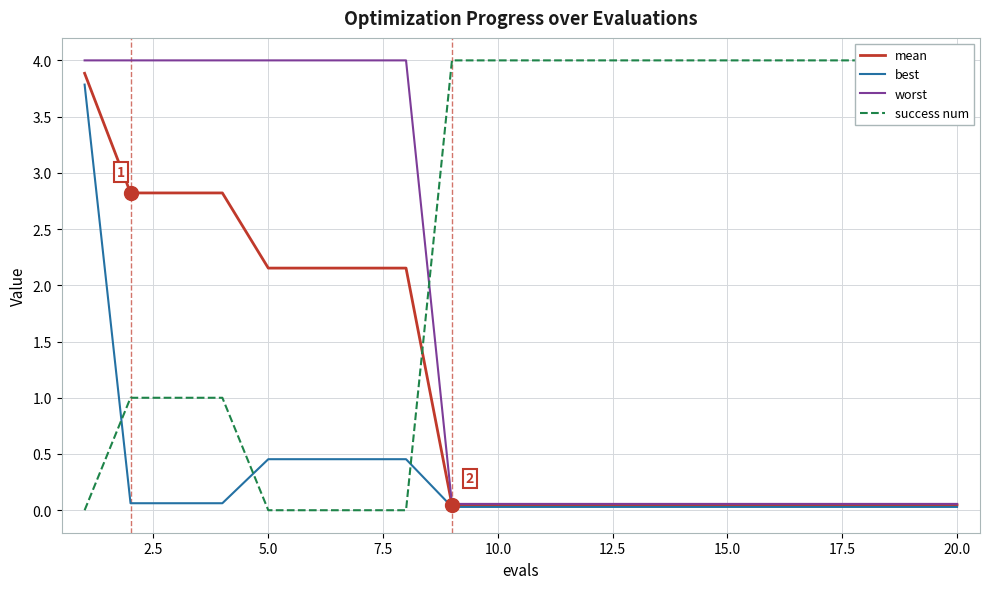

What is the sum of all best values?

6.1